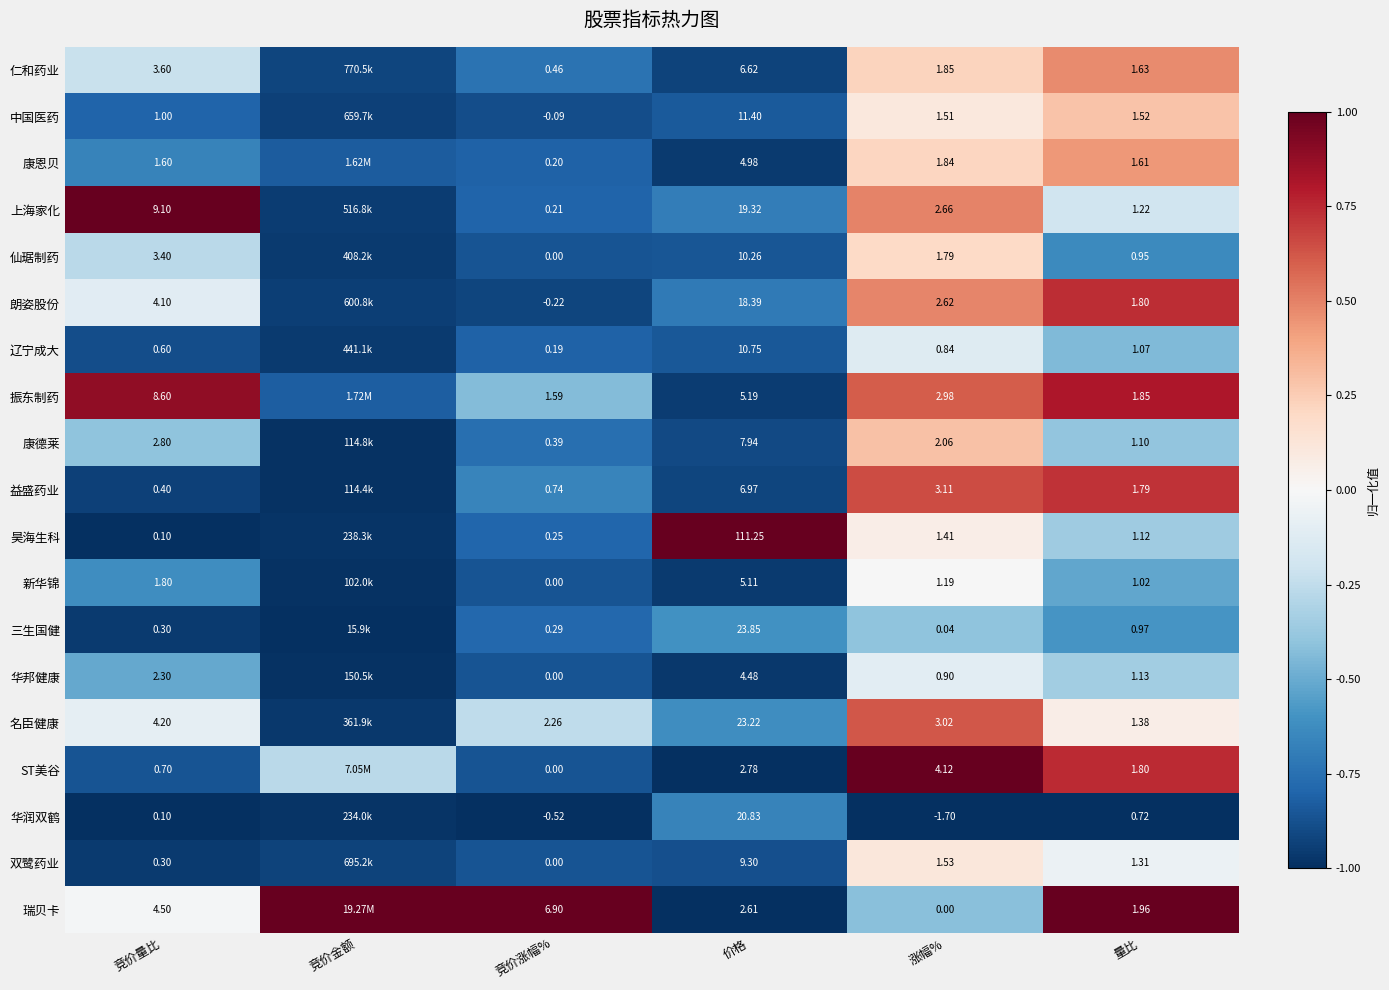

Which series changed the most between 价格 and 量比?

昊海生科